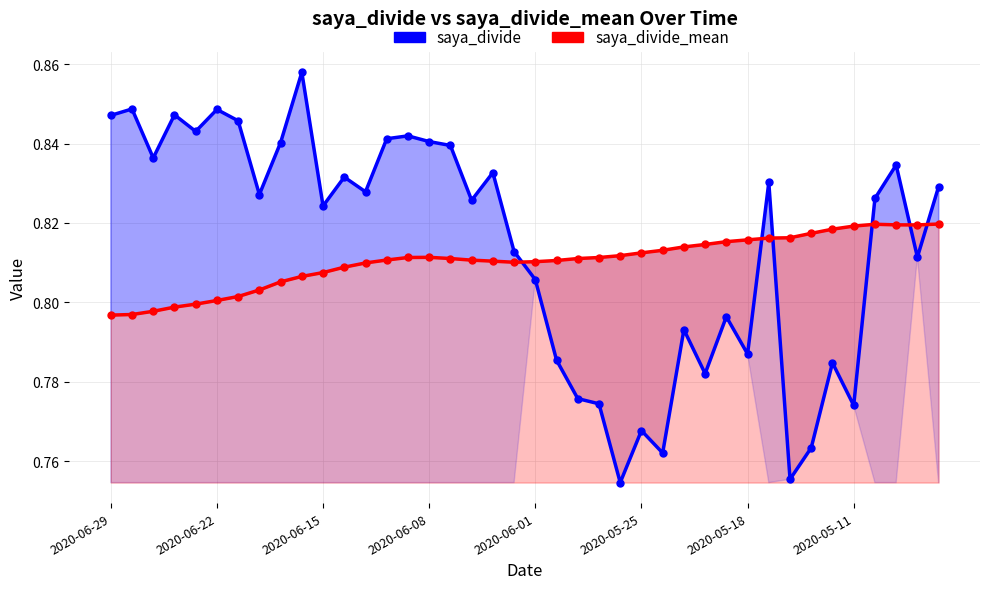

After their last crossing, which series has the higher values: saya_divide or saya_divide_mean?

saya_divide